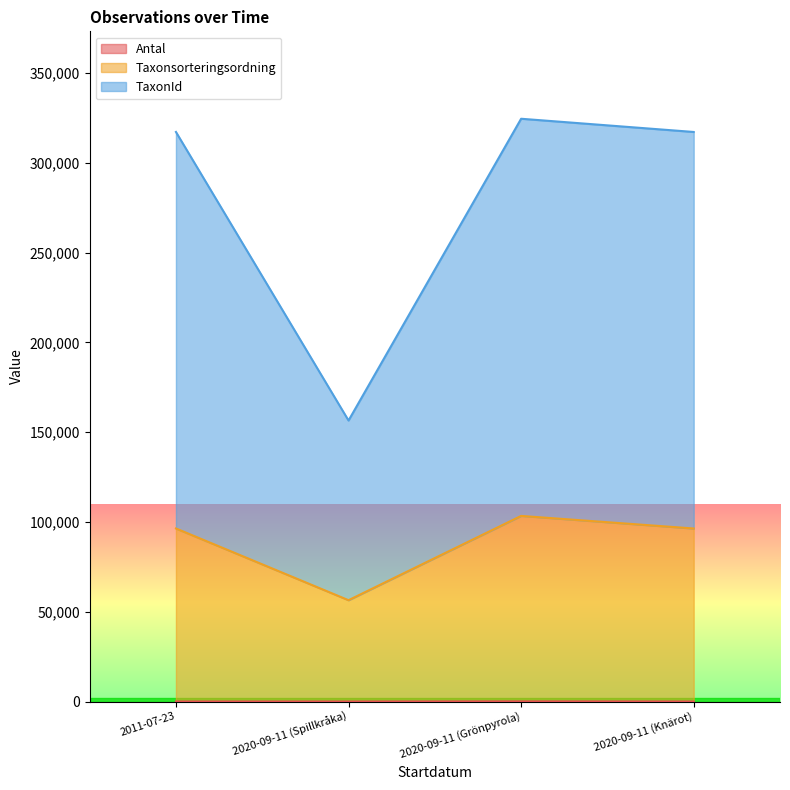

What is the sum of the TaxonId values at 2020-09-11 (Spillkråka) and 2011-07-23?

473598